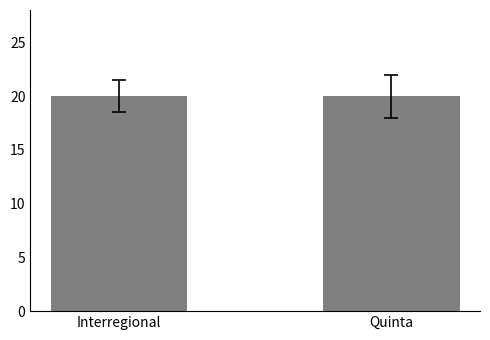

Does the chart contain any negative values?

No